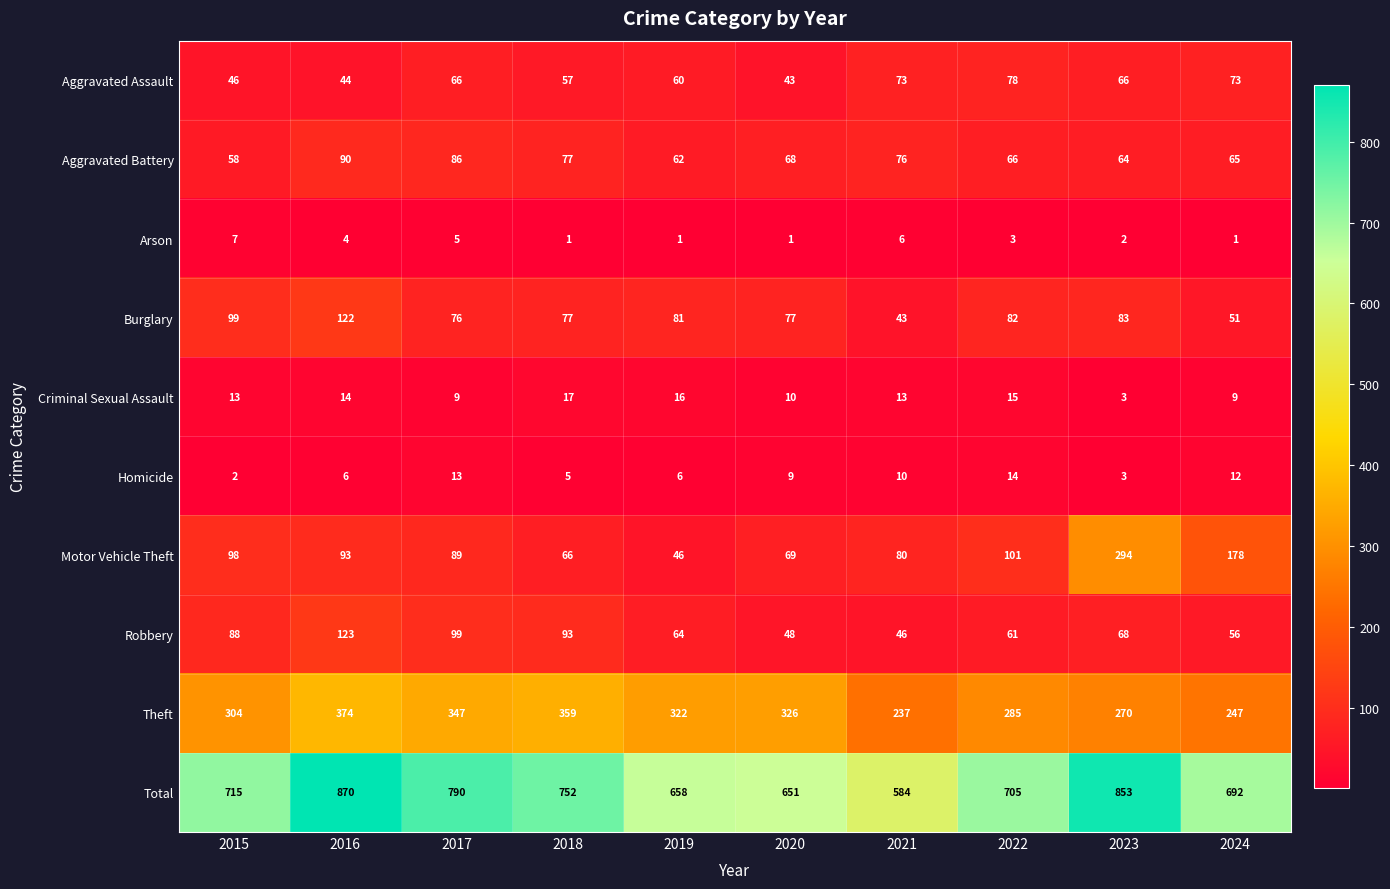

Rank the series by their maximum value, from lowest to highest.

Arson, Homicide, Criminal Sexual Assault, Aggravated Assault, Aggravated Battery, Burglary, Robbery, Motor Vehicle Theft, Theft, Total